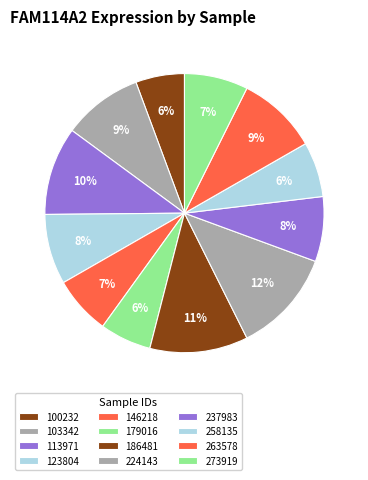

To the nearest percent, what is the difference between the 263578 and 258135 slice percentages?

3%